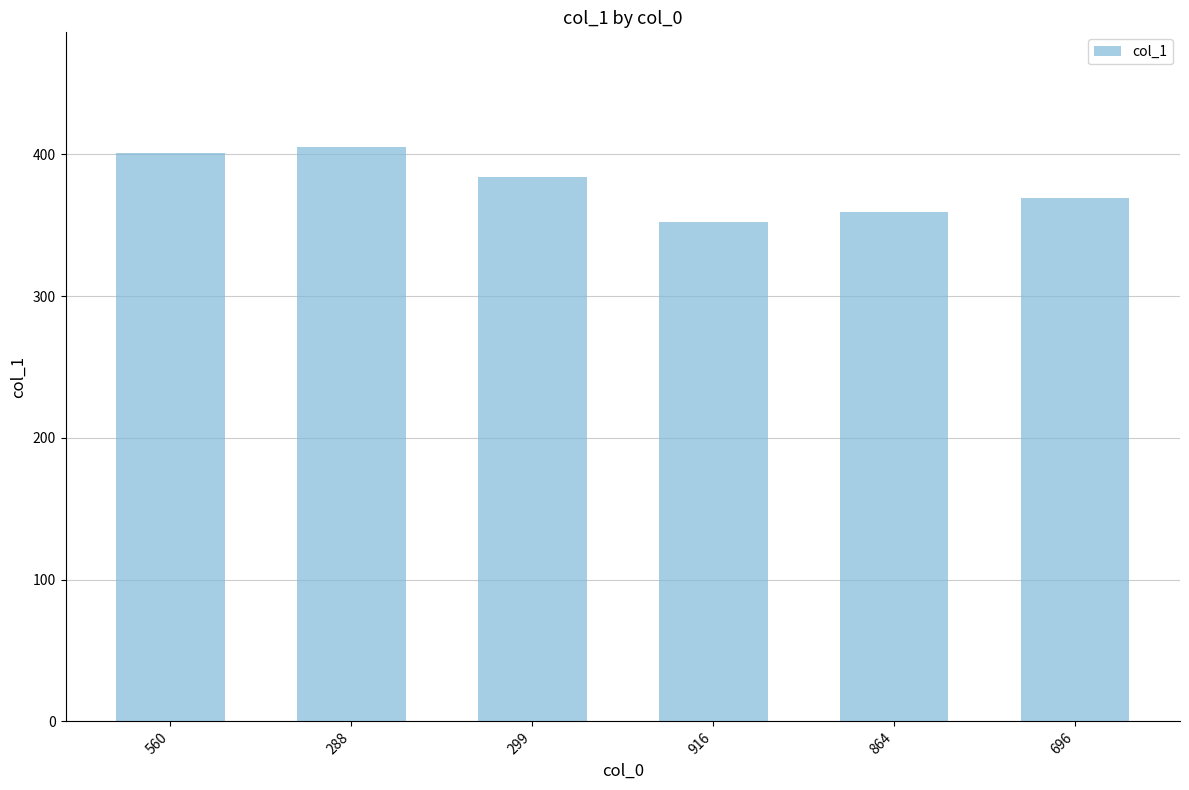

Reading left to right, list all the values displayed in this chart.

401	405	384	352	359	369